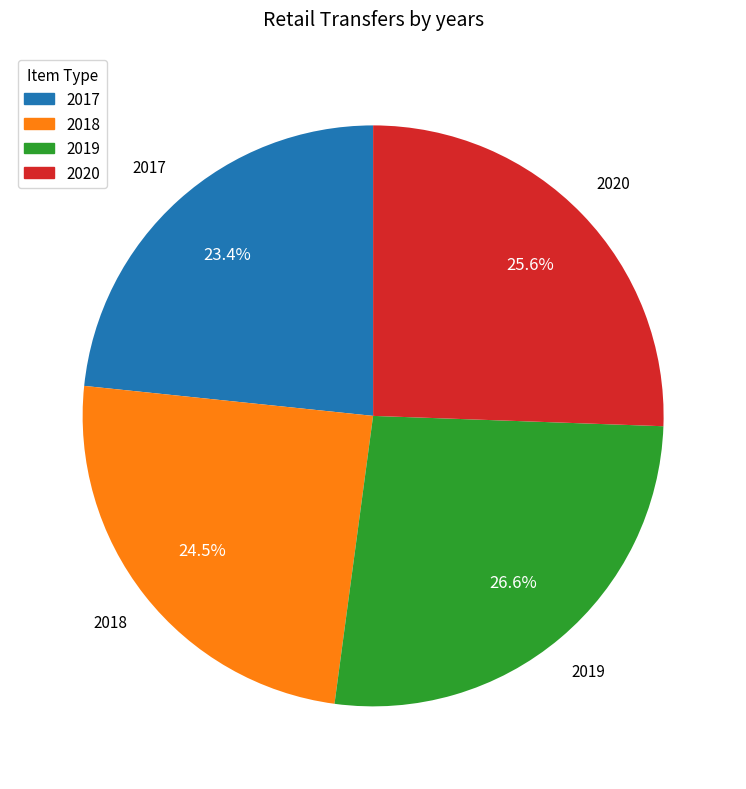

Is there a majority slice in this chart?

No